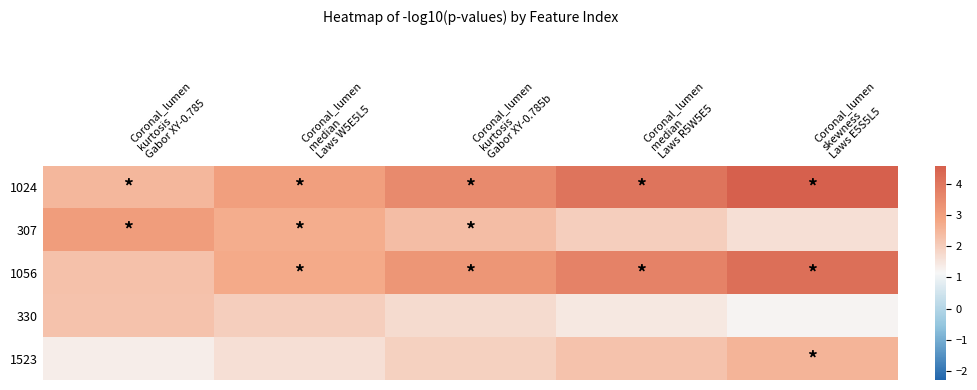

At how many categories does at least one series exceed 4?

2